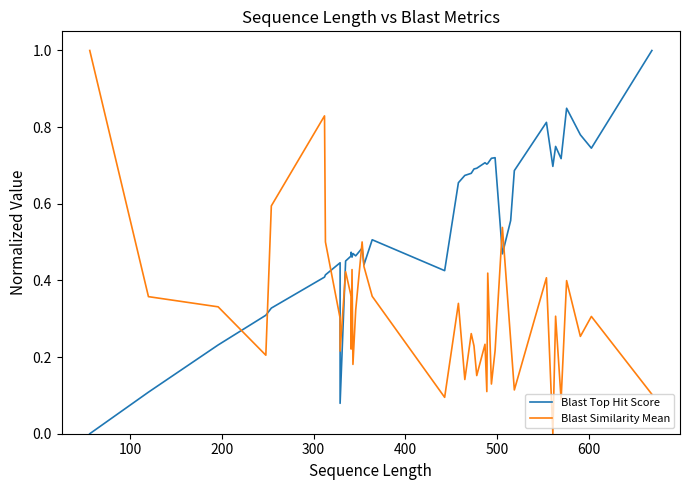

What value does the Blast Top Hit Score series have at 300?

0.3